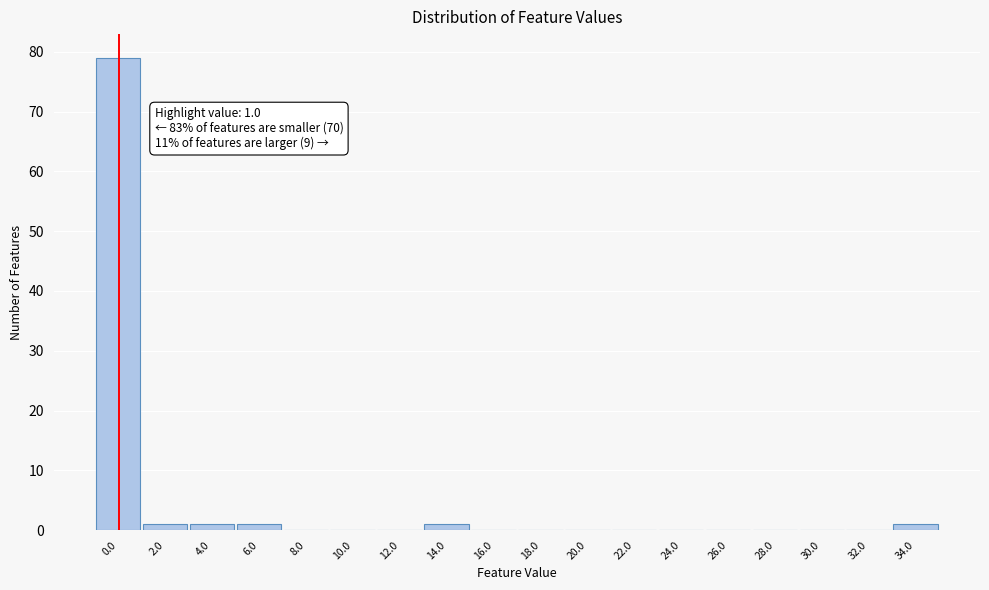

Reading right to left, extract all data points from this chart.

34.0=1	32.0=0	30.0=0	28.0=0	26.0=0	24.0=0	22.0=0	20.0=0	18.0=0	16.0=0	14.0=1	12.0=0	10.0=0	8.0=0	6.0=1	4.0=1	2.0=1	0.0=79